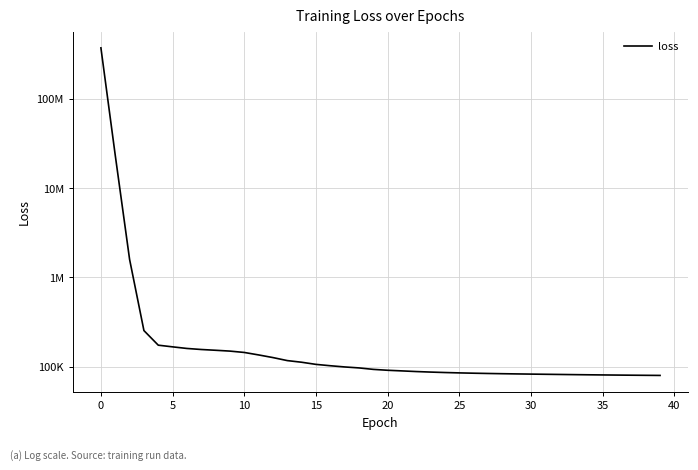

True or false: the data shows 86157.7 at 24.

True